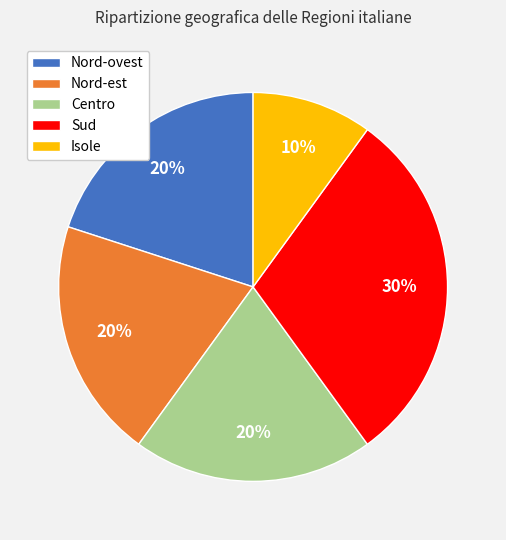

What is the smallest slice in the pie chart?

Isole